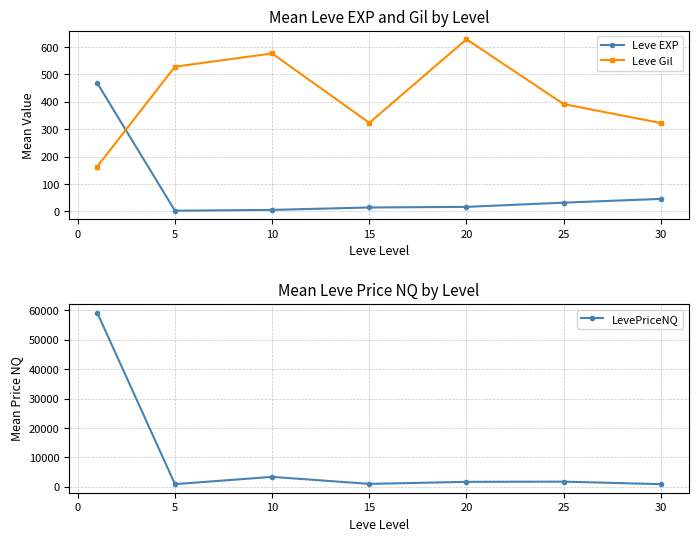

After their last crossing, which series has the higher values: Leve EXP or Leve Gil?

Leve Gil